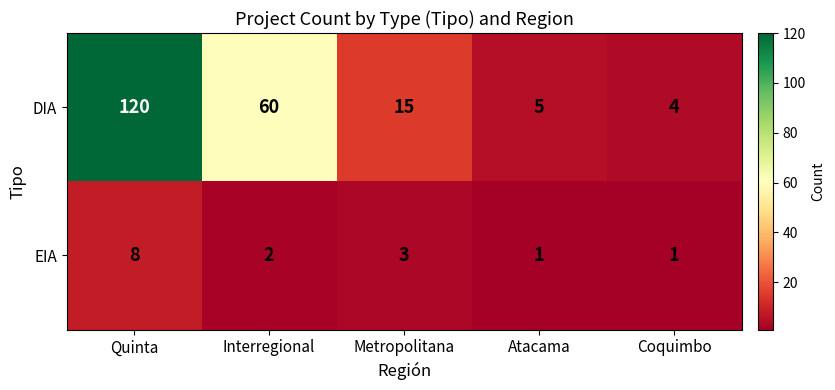

The value of DIA at Quinta is 171. True or false?

False